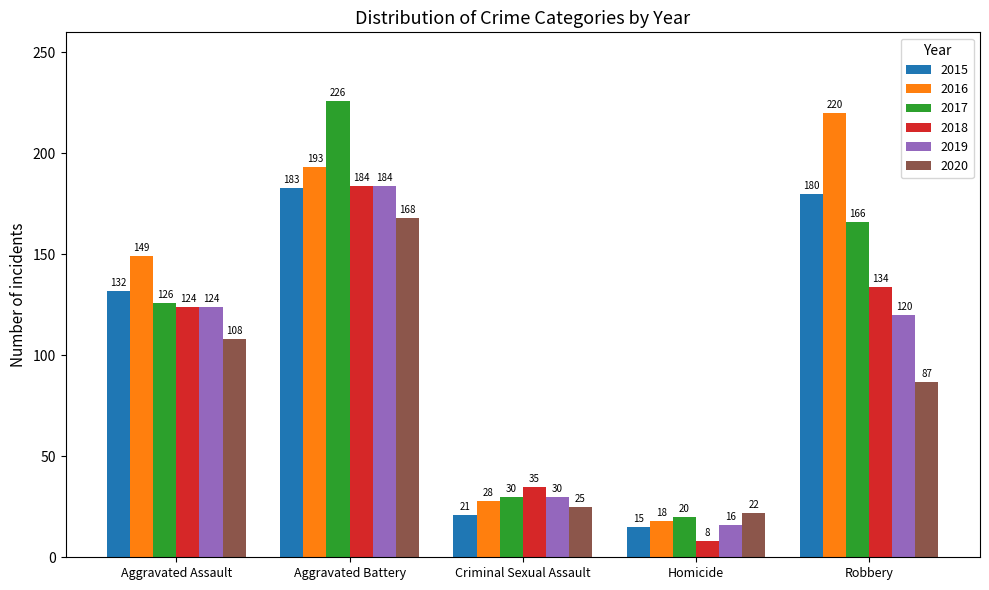

What is the lowest value of the 2019 series?

16